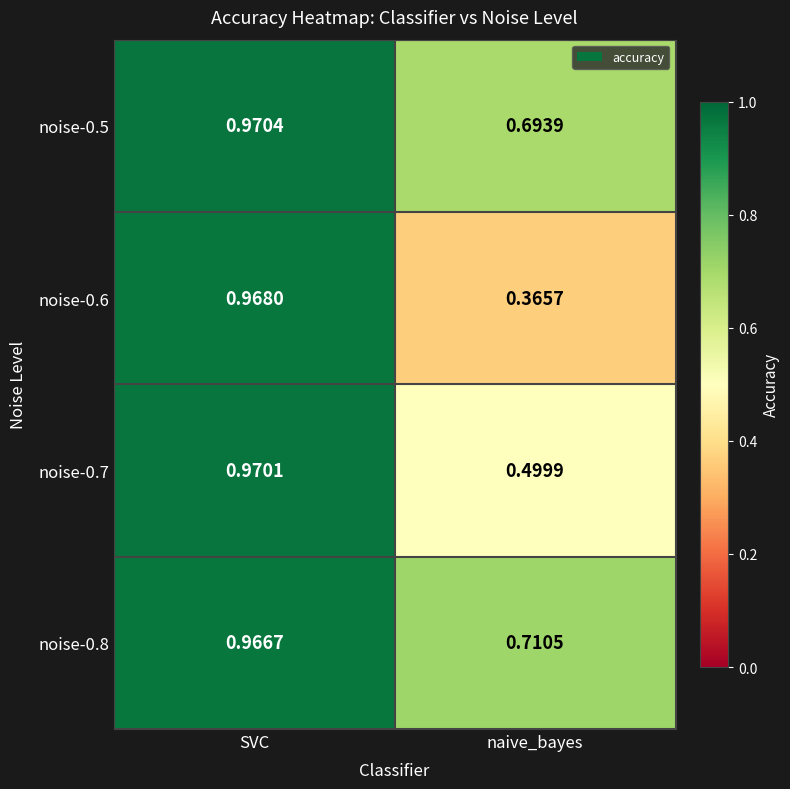

At how many categories does at least one series exceed 0?

2